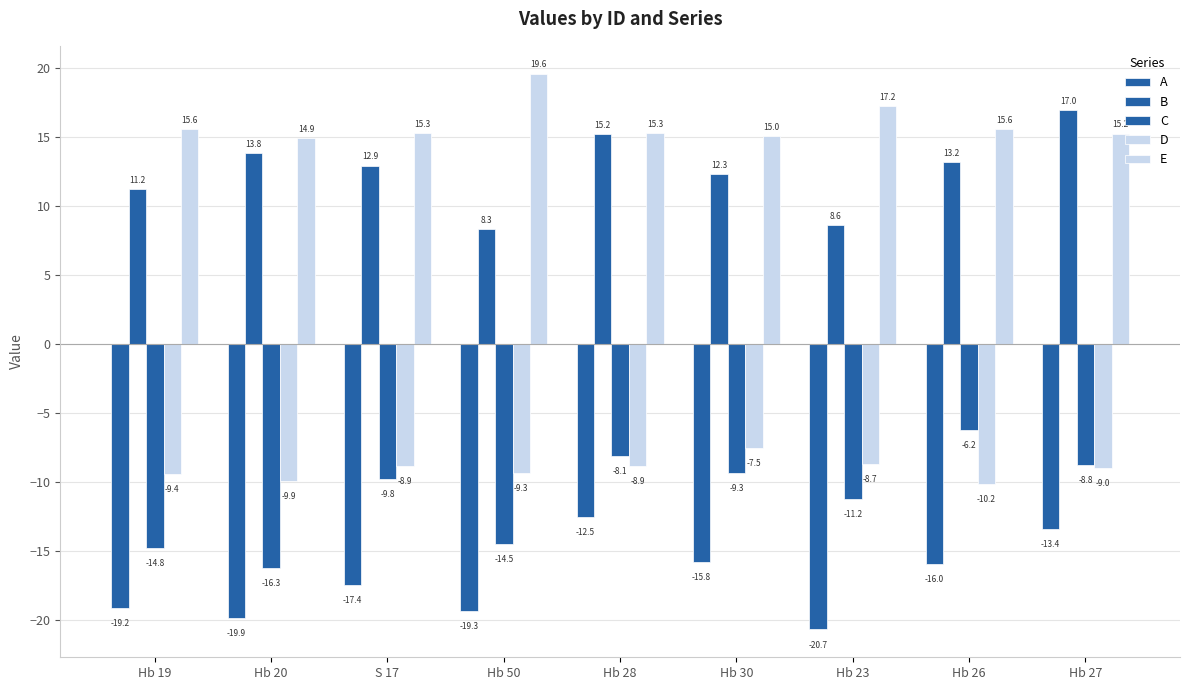

Are the bars grouped side by side (vs. stacked)?

Yes